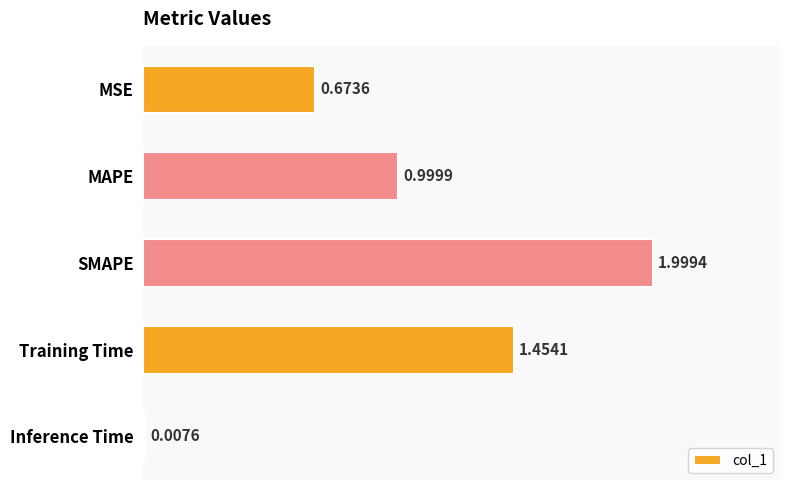

What is the ratio of the value at MSE to the value at Training Time?

0.5